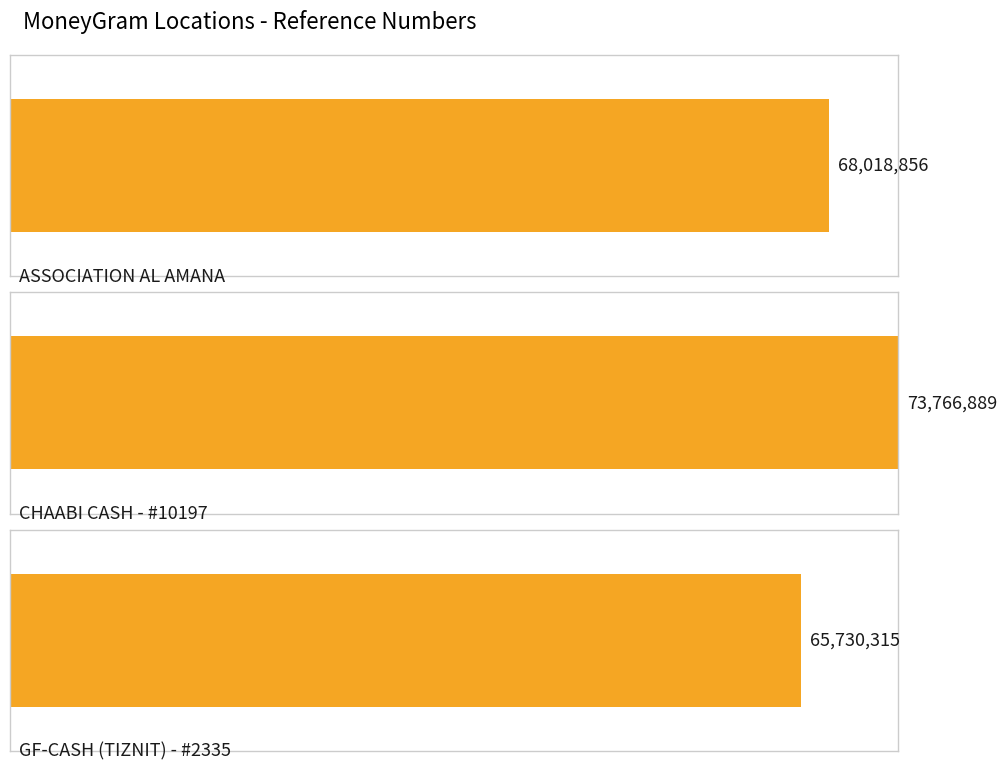

How many distinct data groups are displayed?

1